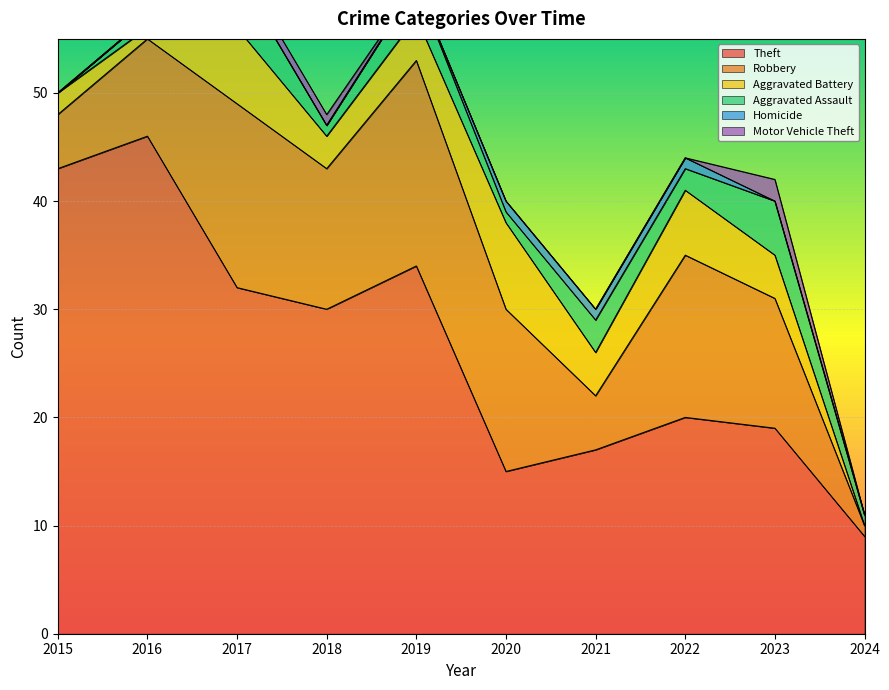

Read the Aggravated Battery value at 2019.

4